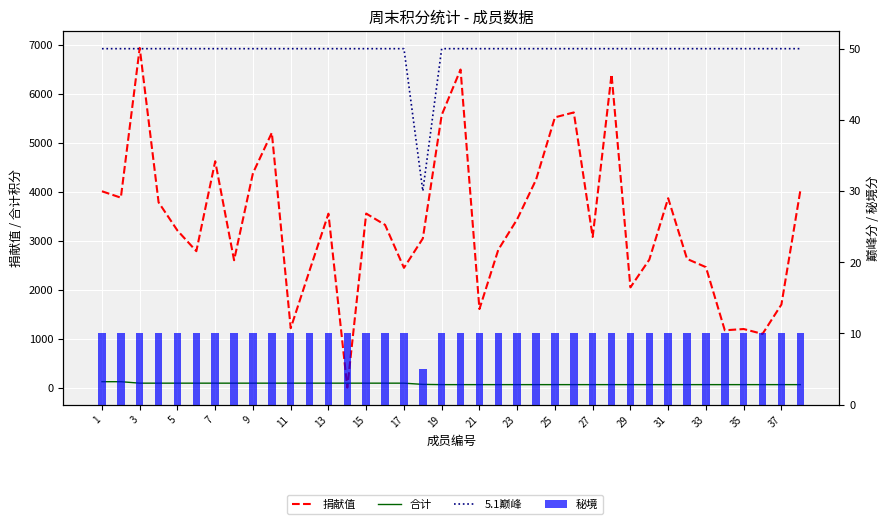

True or false: 合计 has a value of 104 at 25.

False